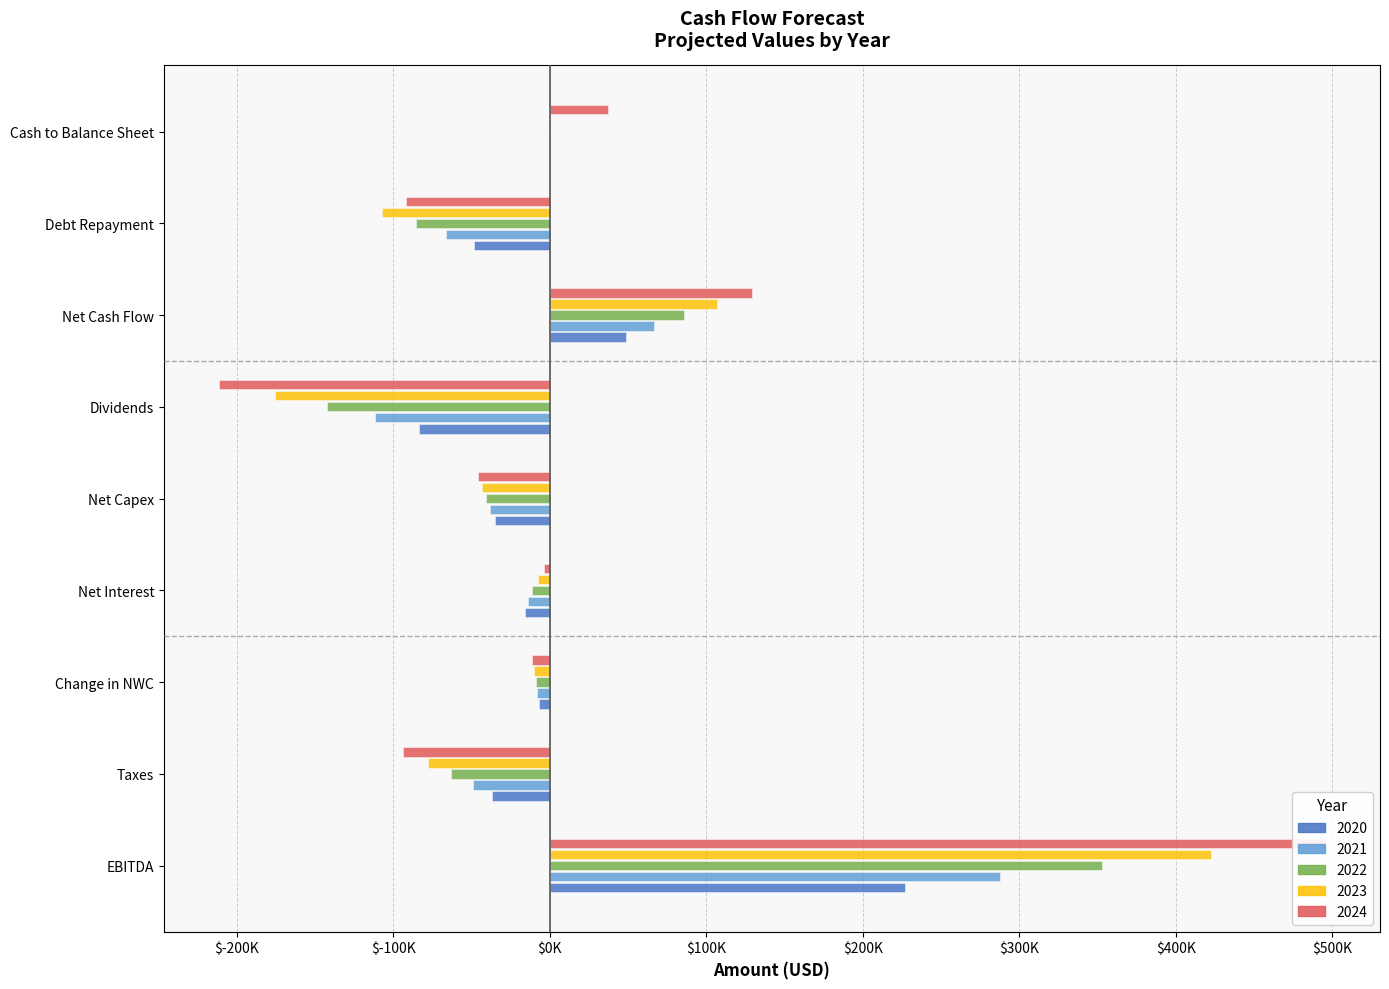

How many bars are there in each group?

5